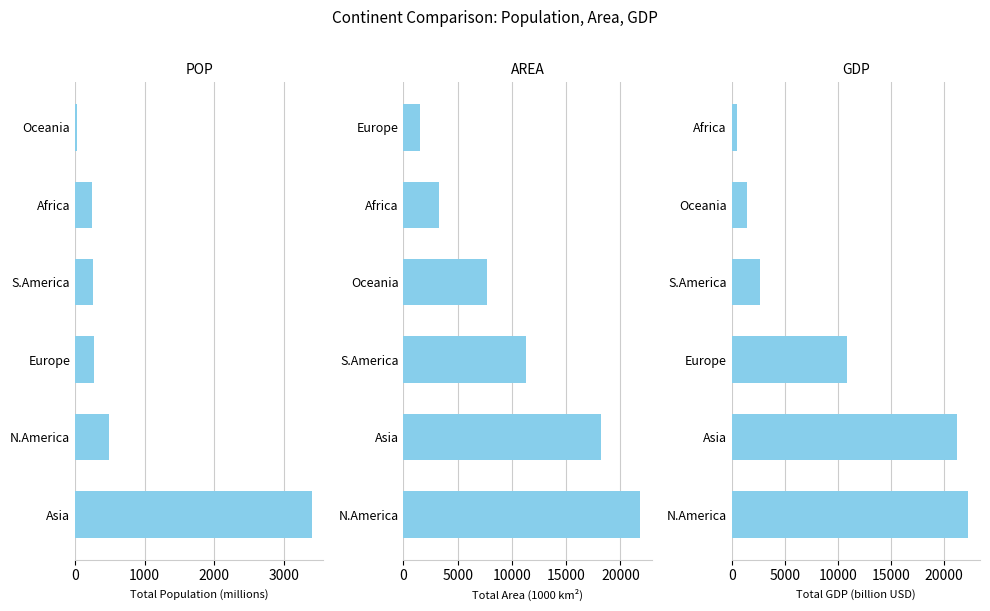

How many data points does each series have?

6